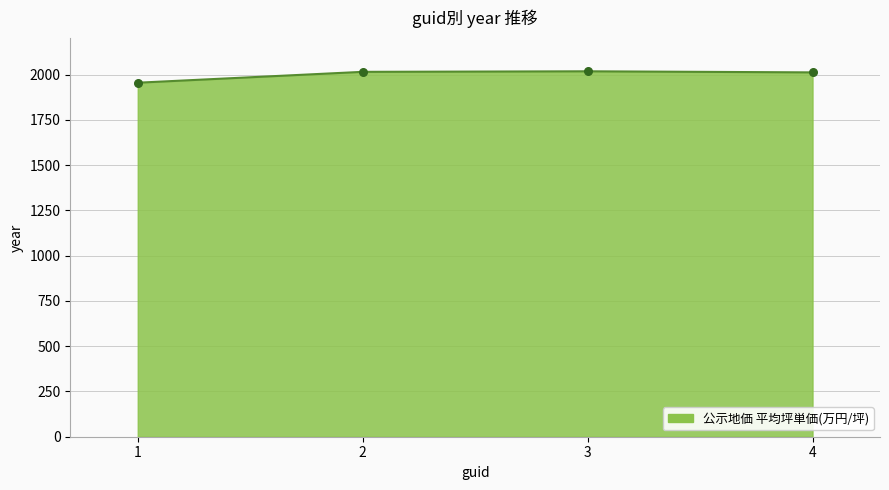

Which has a higher value, 1 or 2?

2